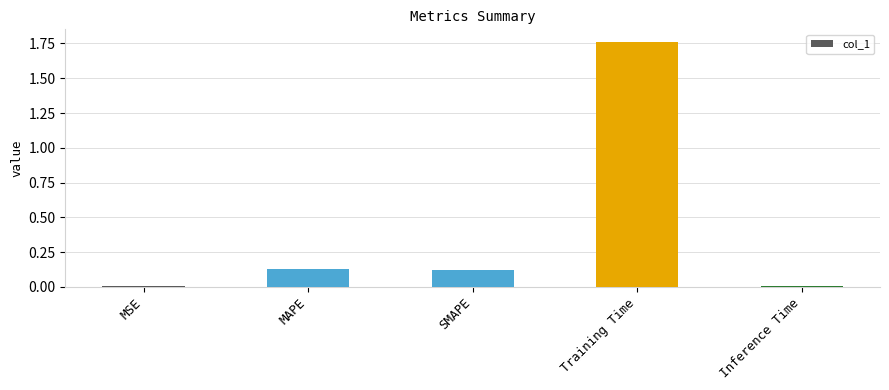

What is the change in value from MSE to MAPE?

+0.1